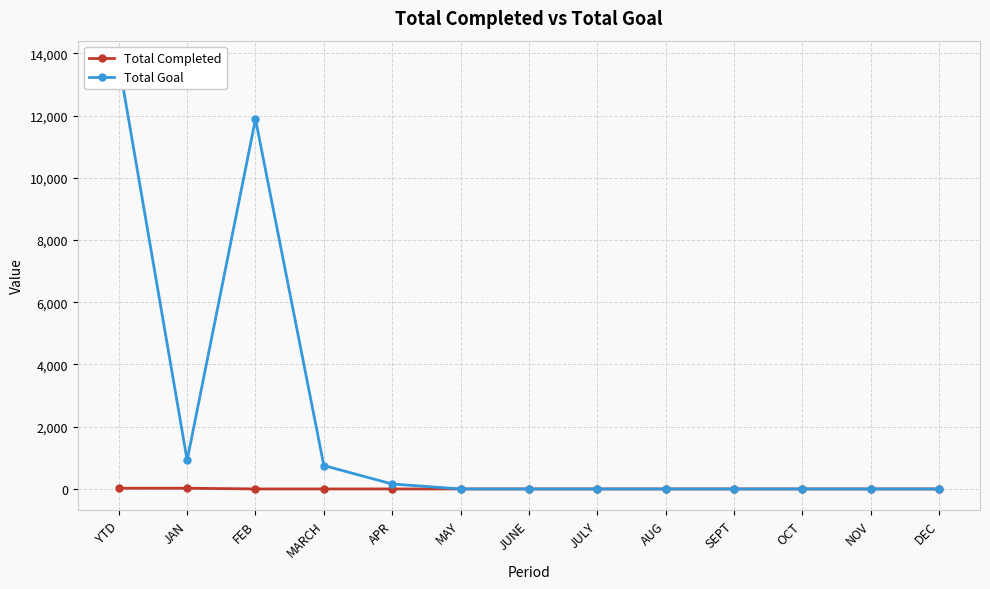

What is the label of the 8th point from the right?

MAY